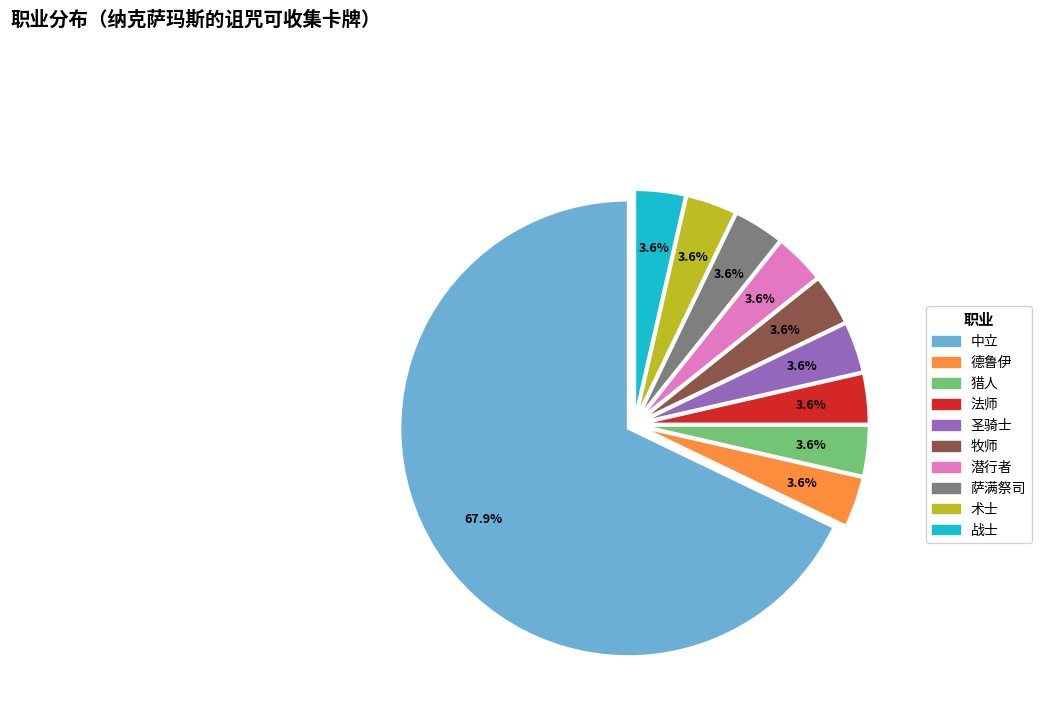

Is there any slice that represents more than half of the pie?

Yes